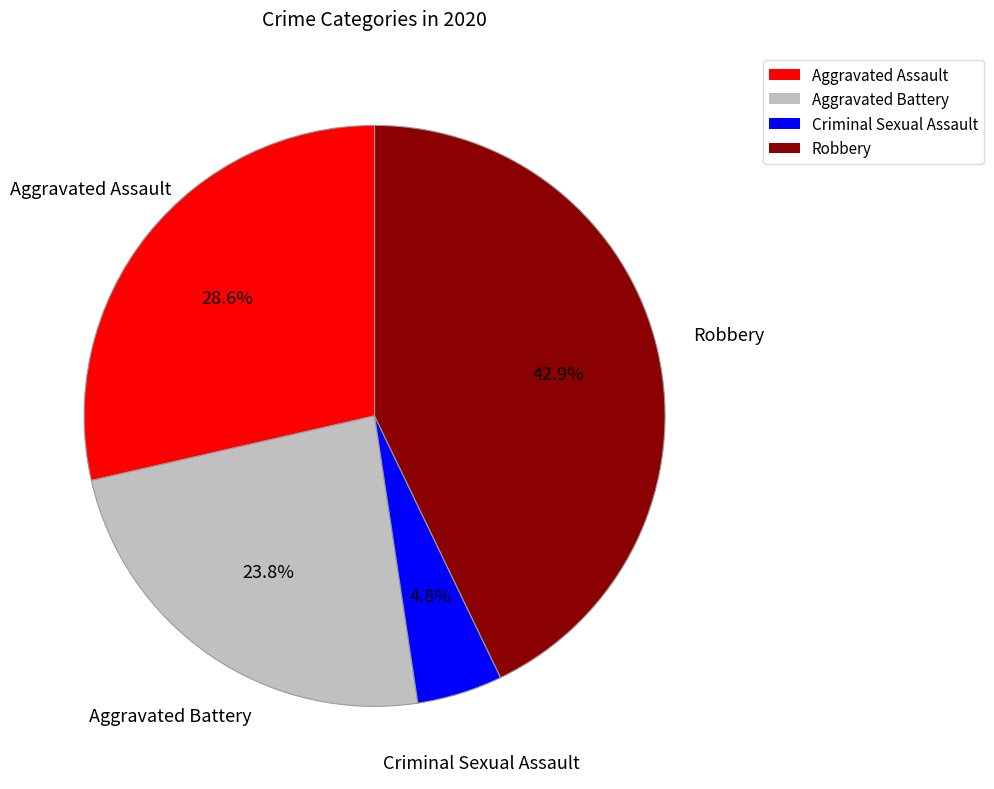

Does any single category account for the majority?

No